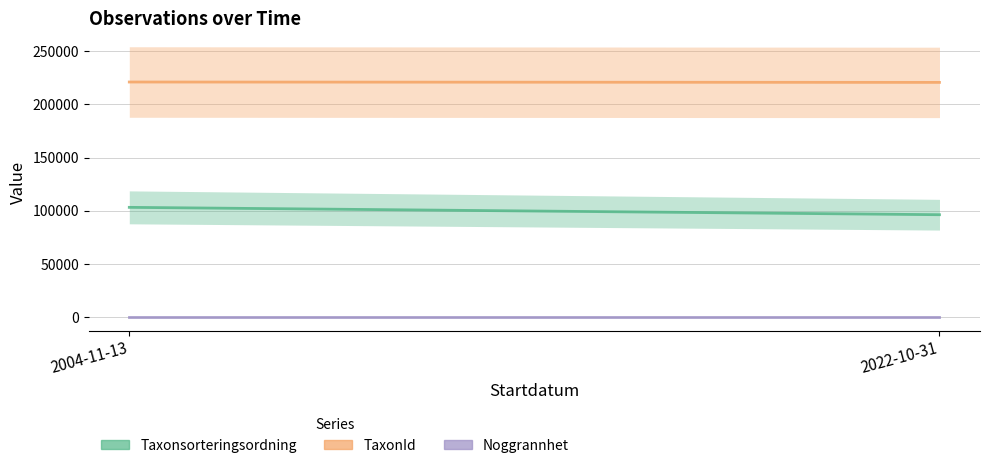

The Noggrannhet series shows 17 at 2004-11-13. True or false?

False